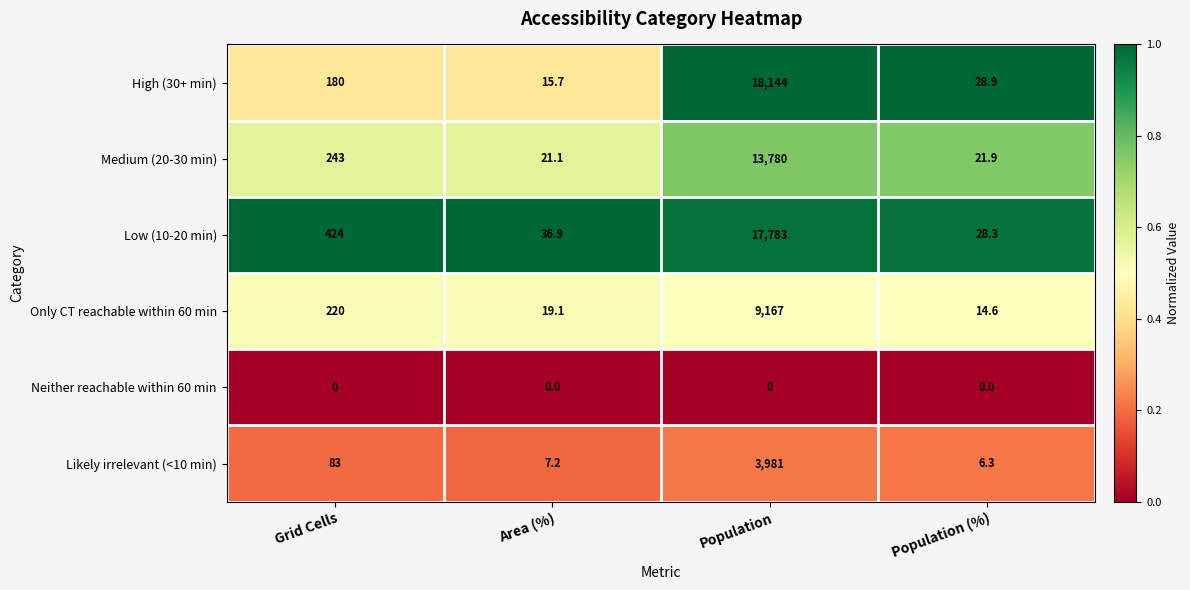

Count the number of categories in the chart.

4